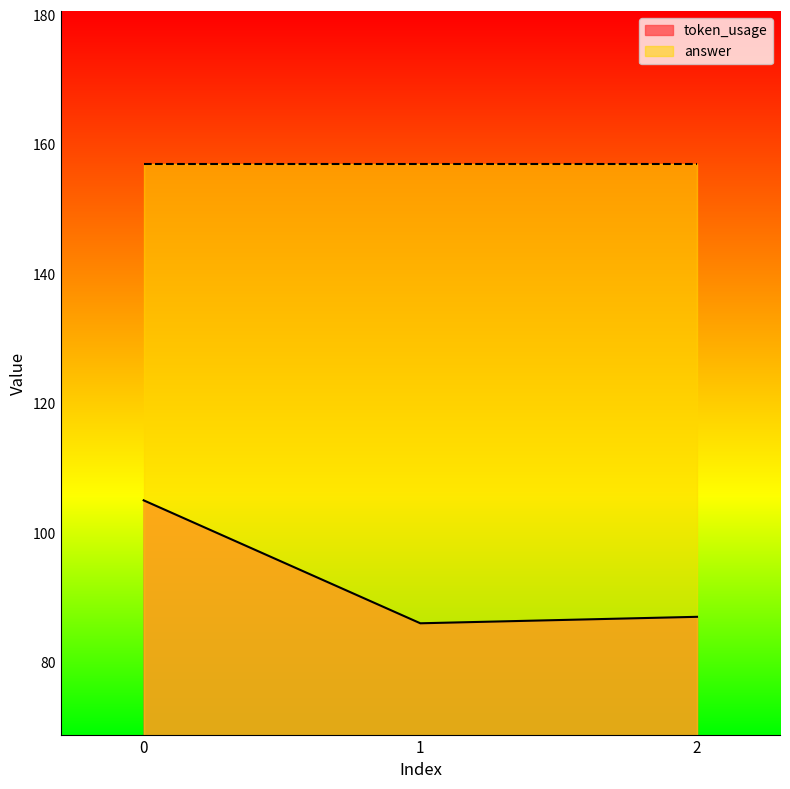

What is the difference between the values at 0 and 2?

18